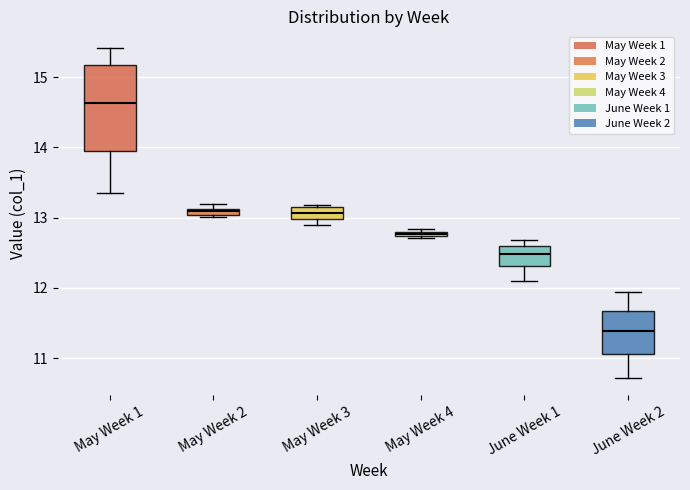

Which box is the tallest, from its lower edge to its upper edge?

May Week 1